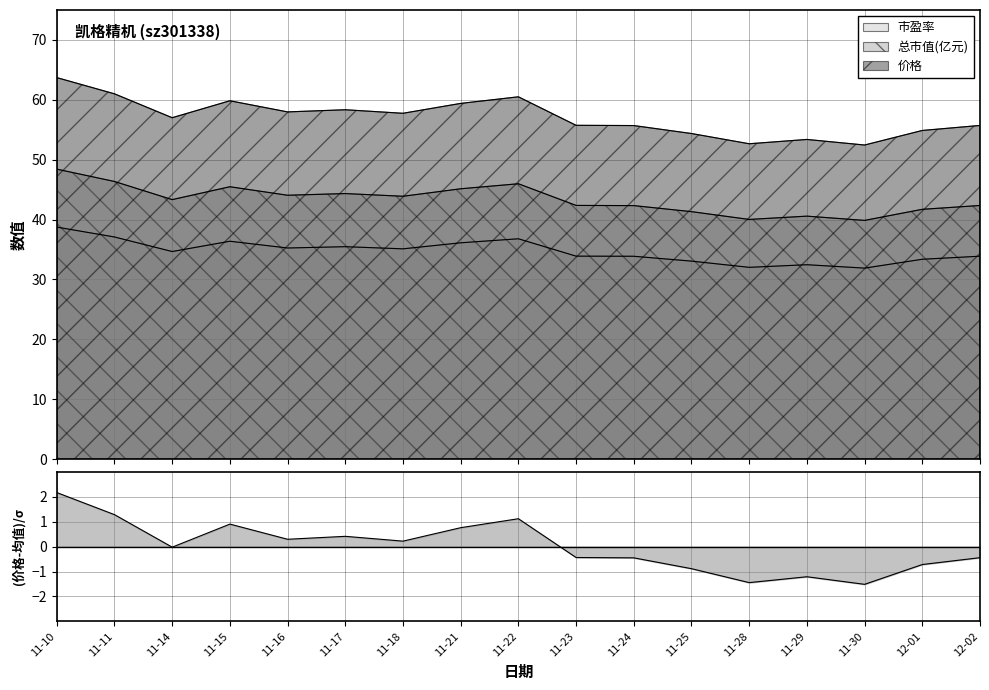

How many lines are shown in the chart?

3